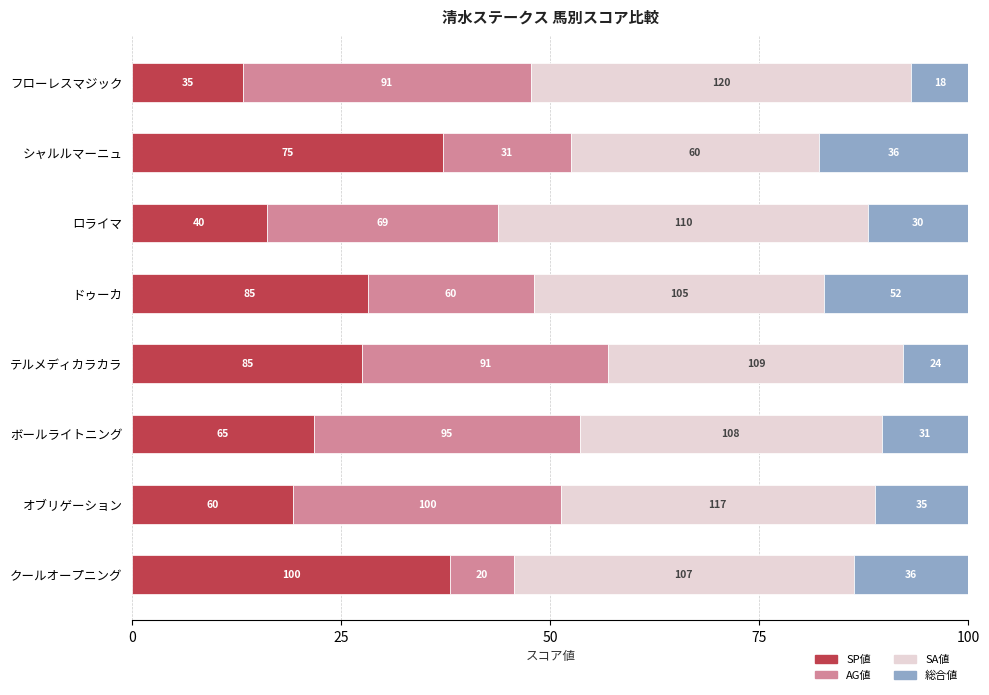

What are all the series names shown in the legend?

SP値, AG値, SA値, 総合値